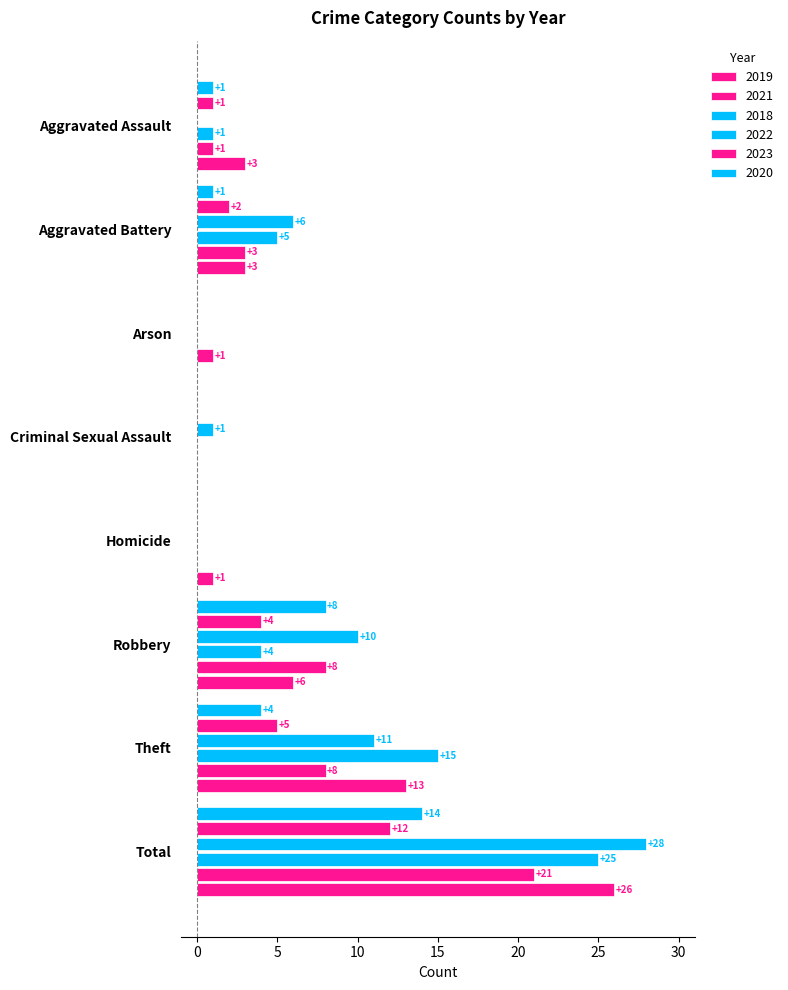

How many values in 2020 are above zero?

5